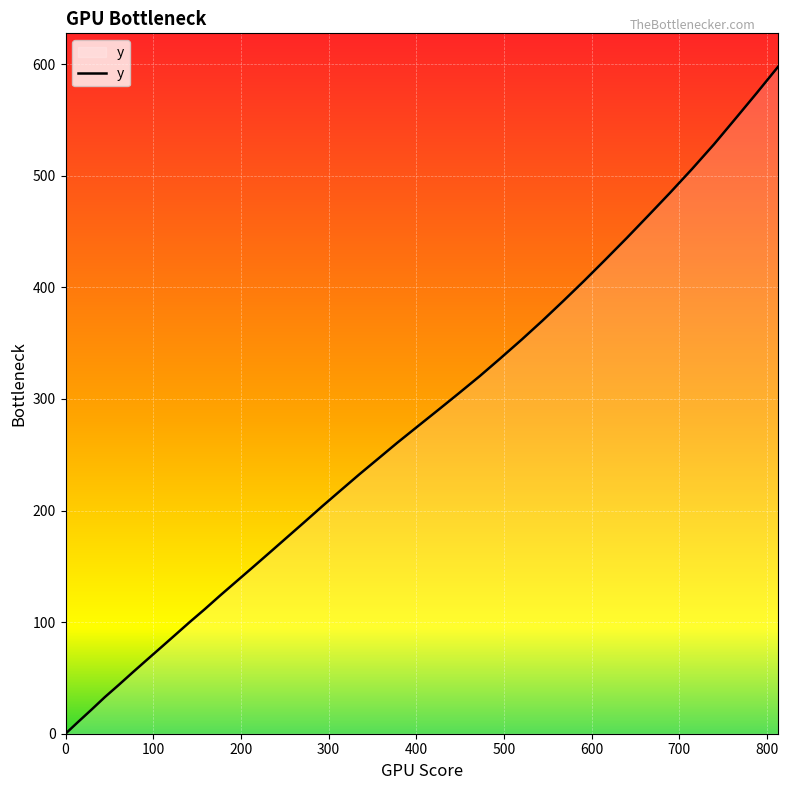

Reading right to left, transcribe all the data shown in this chart.

597.8	574.3	551.1	528.2	506.1	484.6	464.4	444.3	424.5	405.7	387.4	370.1	353.2	336.0	320.5	304.9	290.1	275.4	260.7	246.8	232.3	218.2	203.9	189.4	175.7	162.6	148.9	136.0	123.7	111.8	100.3	89.1	78.0	66.9	55.1	43.8	32.7	21.7	10.3	0.0